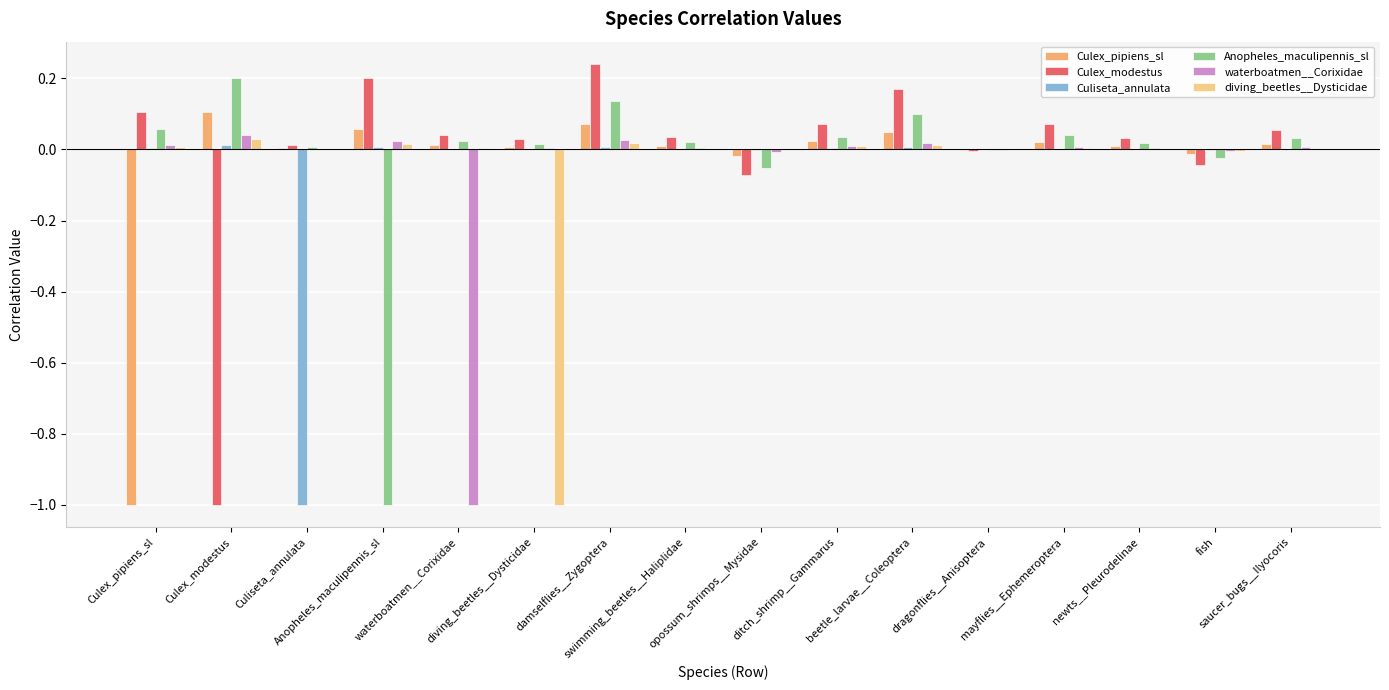

Reading left to right, list all the values displayed in this chart.

Culex_pipiens_sl: Culex_pipiens_sl=-1.0	Culex_modestus=0.1	Culiseta_annulata=0.0	Anopheles_maculipennis_sl=0.1	waterboatmen__Corixidae=0.0	diving_beetles__Dysticidae=0.0	damselflies__Zygoptera=0.1	swimming_beetles__Haliplidae=0.0	opossum_shrimps__Mysidae=-0.0	ditch_shrimp__Gammarus=0.0	beetle_larvae__Coleoptera=0.0	dragonflies__Anisoptera=-0.0	mayflies__Ephemeroptera=0.0	newts__Pleurodelinae=0.0	fish=-0.0	saucer_bugs__Ilyocoris=0.0
Culex_modestus: Culex_pipiens_sl=0.1	Culex_modestus=-1.0	Culiseta_annulata=0.0	Anopheles_maculipennis_sl=0.2	waterboatmen__Corixidae=0.0	diving_beetles__Dysticidae=0.0	damselflies__Zygoptera=0.2	swimming_beetles__Haliplidae=0.0	opossum_shrimps__Mysidae=-0.1	ditch_shrimp__Gammarus=0.1	beetle_larvae__Coleoptera=0.2	dragonflies__Anisoptera=-0.0	mayflies__Ephemeroptera=0.1	newts__Pleurodelinae=0.0	fish=-0.0	saucer_bugs__Ilyocoris=0.1
Culiseta_annulata: Culex_pipiens_sl=0.0	Culex_modestus=0.0	Culiseta_annulata=-1.0	Anopheles_maculipennis_sl=0.0	waterboatmen__Corixidae=0.0	diving_beetles__Dysticidae=0.0	damselflies__Zygoptera=0.0	swimming_beetles__Haliplidae=0.0	opossum_shrimps__Mysidae=-0.0	ditch_shrimp__Gammarus=0.0	beetle_larvae__Coleoptera=0.0	dragonflies__Anisoptera=-0.0	mayflies__Ephemeroptera=0.0	newts__Pleurodelinae=0.0	fish=-0.0	saucer_bugs__Ilyocoris=0.0
Anopheles_maculipennis_sl: Culex_pipiens_sl=0.1	Culex_modestus=0.2	Culiseta_annulata=0.0	Anopheles_maculipennis_sl=-1.0	waterboatmen__Corixidae=0.0	diving_beetles__Dysticidae=0.0	damselflies__Zygoptera=0.1	swimming_beetles__Haliplidae=0.0	opossum_shrimps__Mysidae=-0.1	ditch_shrimp__Gammarus=0.0	beetle_larvae__Coleoptera=0.1	dragonflies__Anisoptera=-0.0	mayflies__Ephemeroptera=0.0	newts__Pleurodelinae=0.0	fish=-0.0	saucer_bugs__Ilyocoris=0.0
waterboatmen__Corixidae: Culex_pipiens_sl=0.0	Culex_modestus=0.0	Culiseta_annulata=0.0	Anopheles_maculipennis_sl=0.0	waterboatmen__Corixidae=-1.0	diving_beetles__Dysticidae=0.0	damselflies__Zygoptera=0.0	swimming_beetles__Haliplidae=0.0	opossum_shrimps__Mysidae=-0.0	ditch_shrimp__Gammarus=0.0	beetle_larvae__Coleoptera=0.0	dragonflies__Anisoptera=-0.0	mayflies__Ephemeroptera=0.0	newts__Pleurodelinae=0.0	fish=-0.0	saucer_bugs__Ilyocoris=0.0
diving_beetles__Dysticidae: Culex_pipiens_sl=0.0	Culex_modestus=0.0	Culiseta_annulata=0.0	Anopheles_maculipennis_sl=0.0	waterboatmen__Corixidae=0.0	diving_beetles__Dysticidae=-1.0	damselflies__Zygoptera=0.0	swimming_beetles__Haliplidae=0.0	opossum_shrimps__Mysidae=0.0	ditch_shrimp__Gammarus=0.0	beetle_larvae__Coleoptera=0.0	dragonflies__Anisoptera=-0.0	mayflies__Ephemeroptera=0.0	newts__Pleurodelinae=0.0	fish=-0.0	saucer_bugs__Ilyocoris=0.0